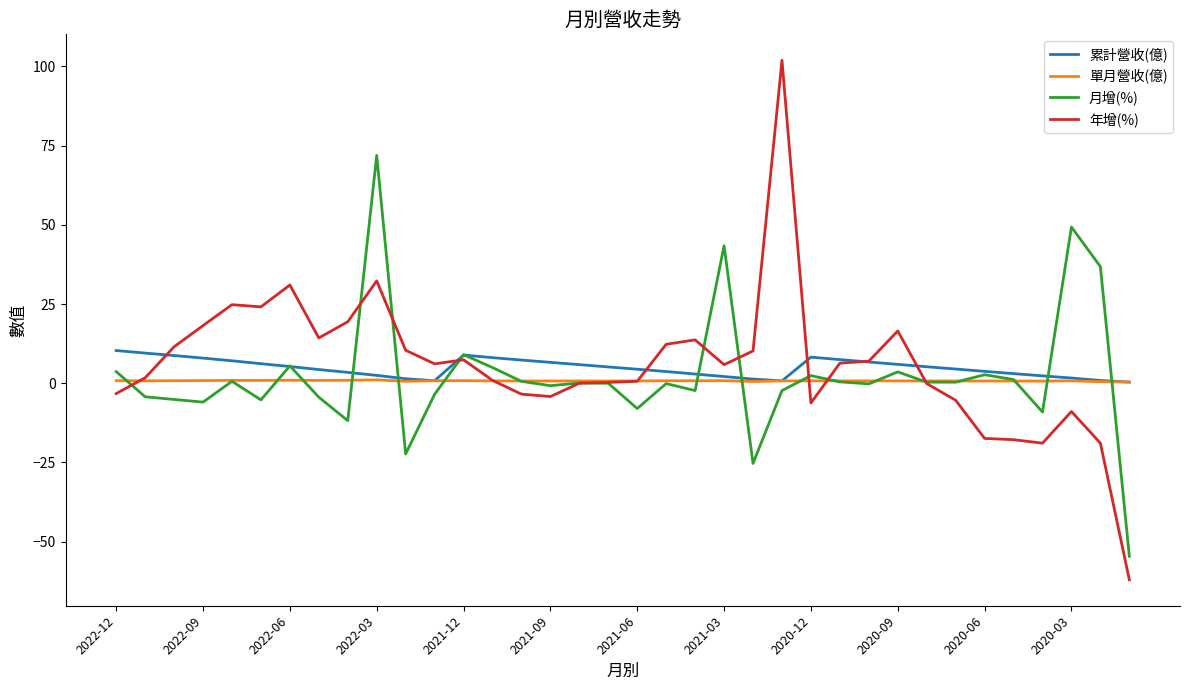

Which series has the widest spread of values?

年增(%)